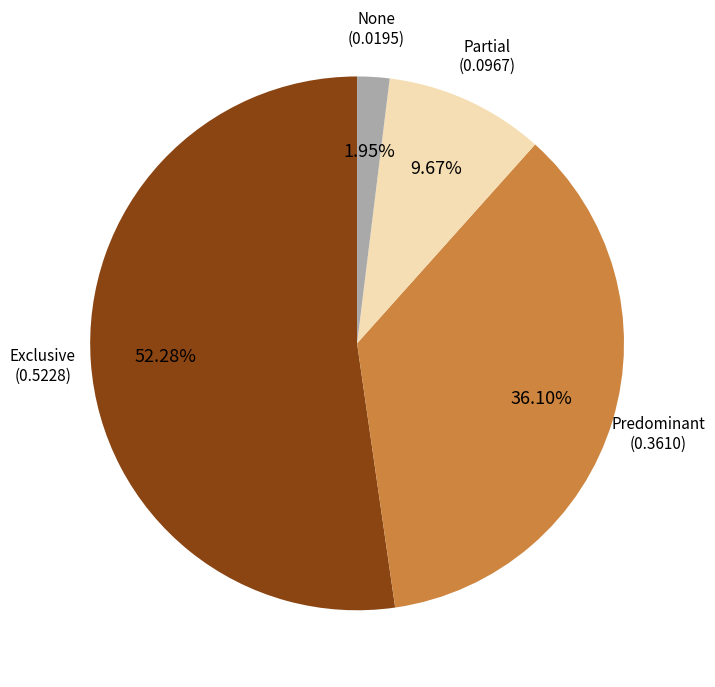

Does any single category account for the majority?

Yes